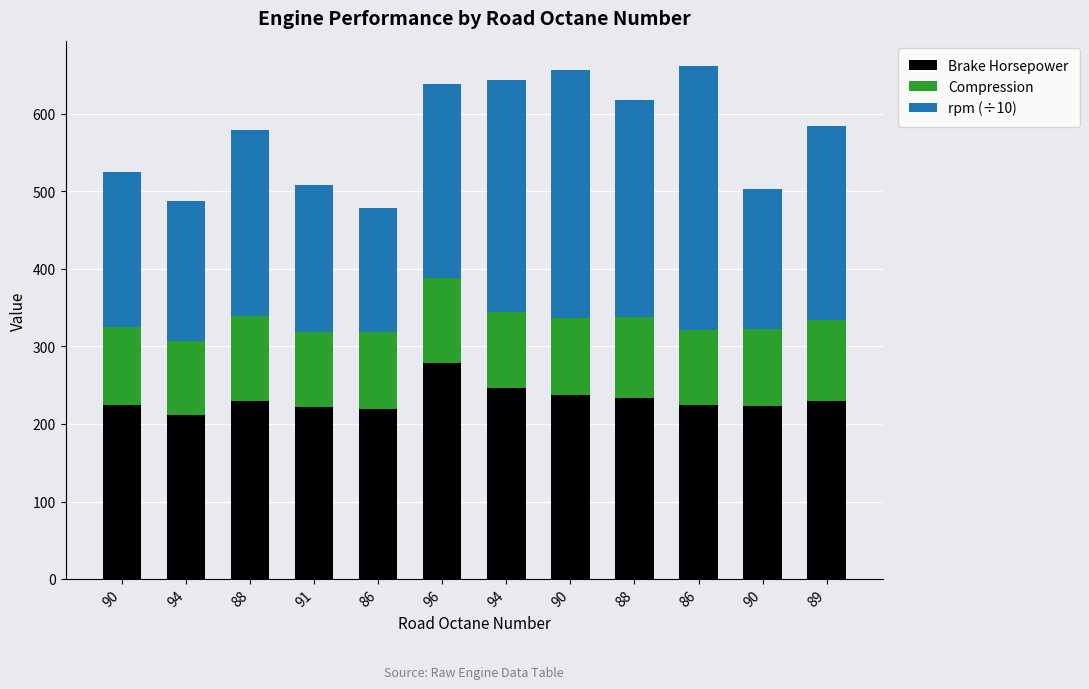

What value does the Brake Horsepower series have at 88?

233